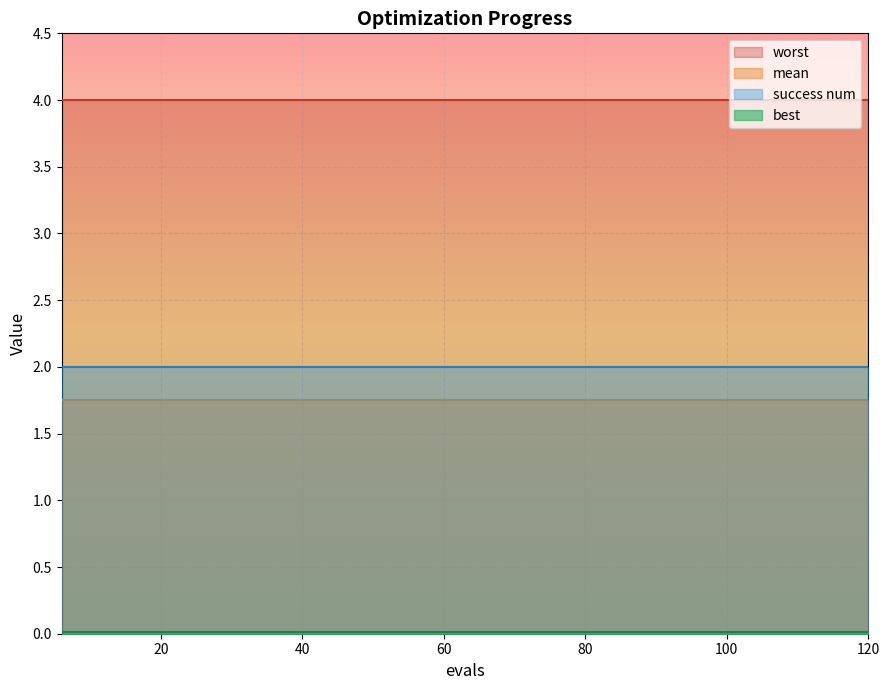

True or false: success num and worst intersect in this chart.

False